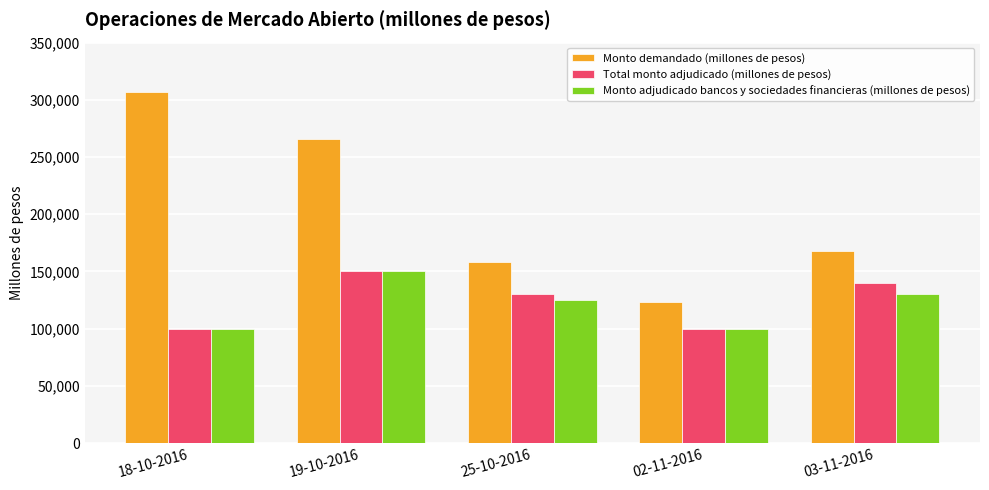

At which label does Monto demandado (millones de pesos) reach its minimum?

02-11-2016